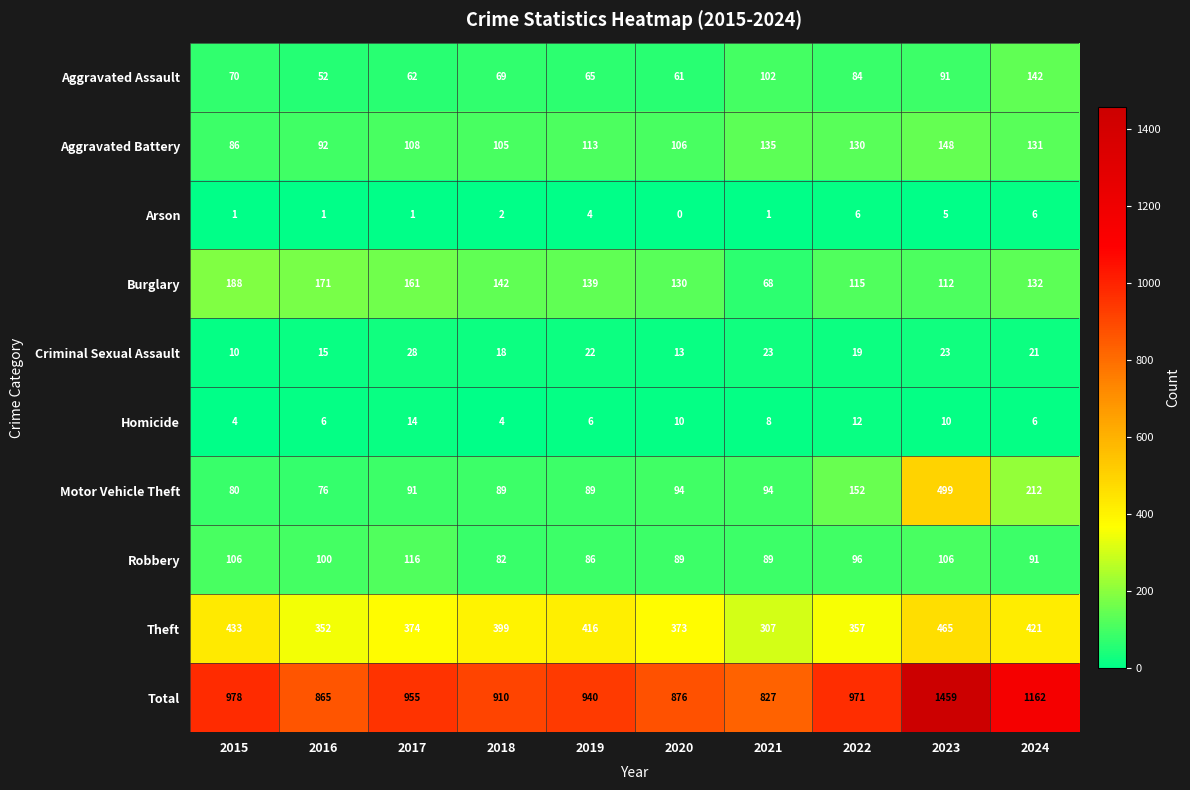

What is the greatest value displayed?

1459